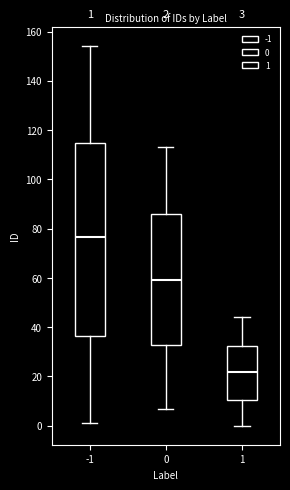

Which box is the tallest, from its lower edge to its upper edge?

-1